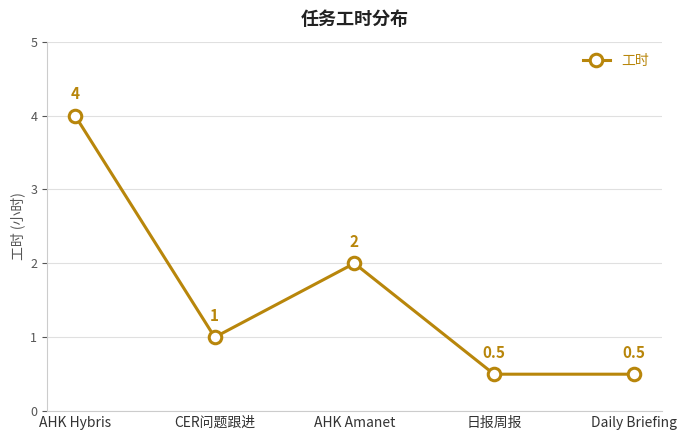

What is the greatest value displayed?

4.0